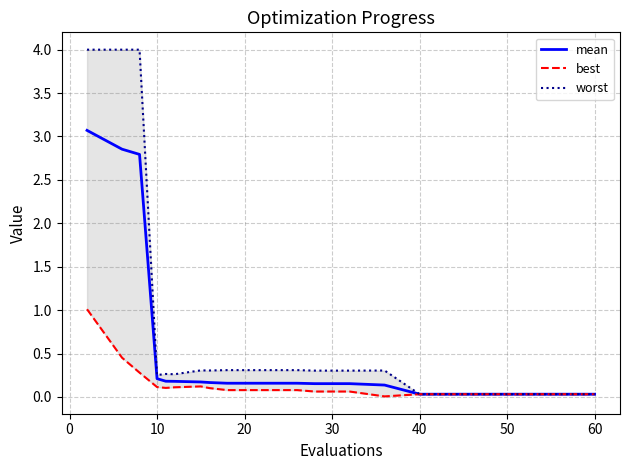

What is the value of the mean point at the 12th from the left?

0.2